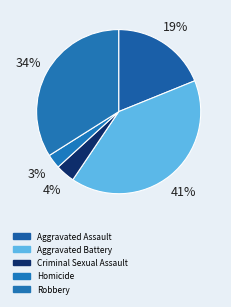

How many segments does this pie chart have?

5